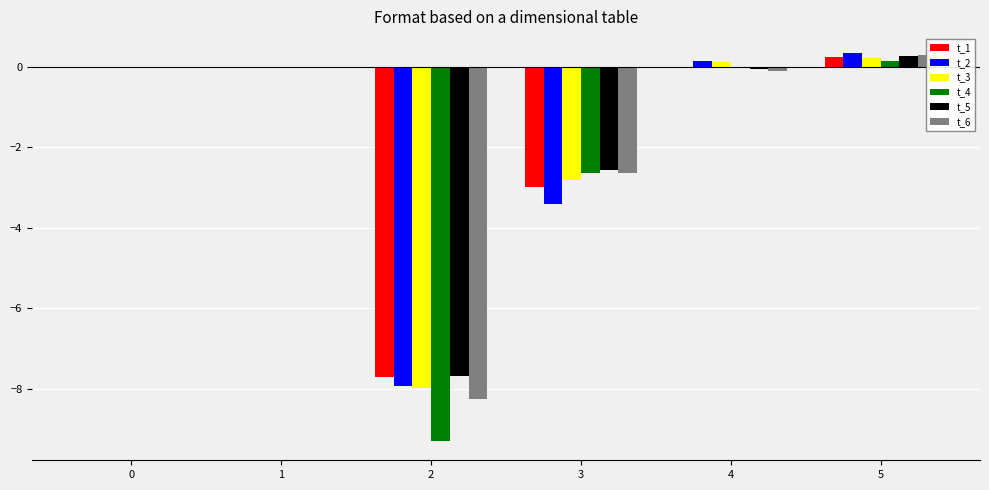

What is the greatest value displayed?

0.3